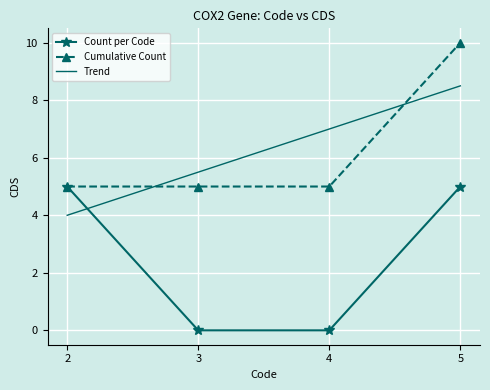

The Cumulative Count series shows 10.0 at 5. True or false?

True